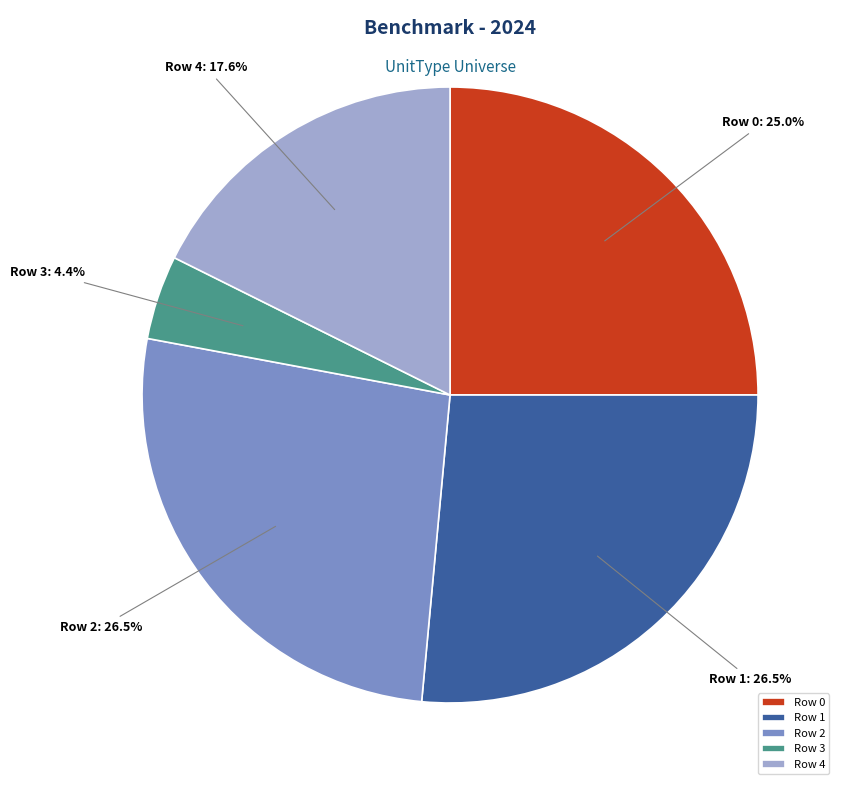

Do Row 0 and Row 2 together represent more than half of the pie?

Yes